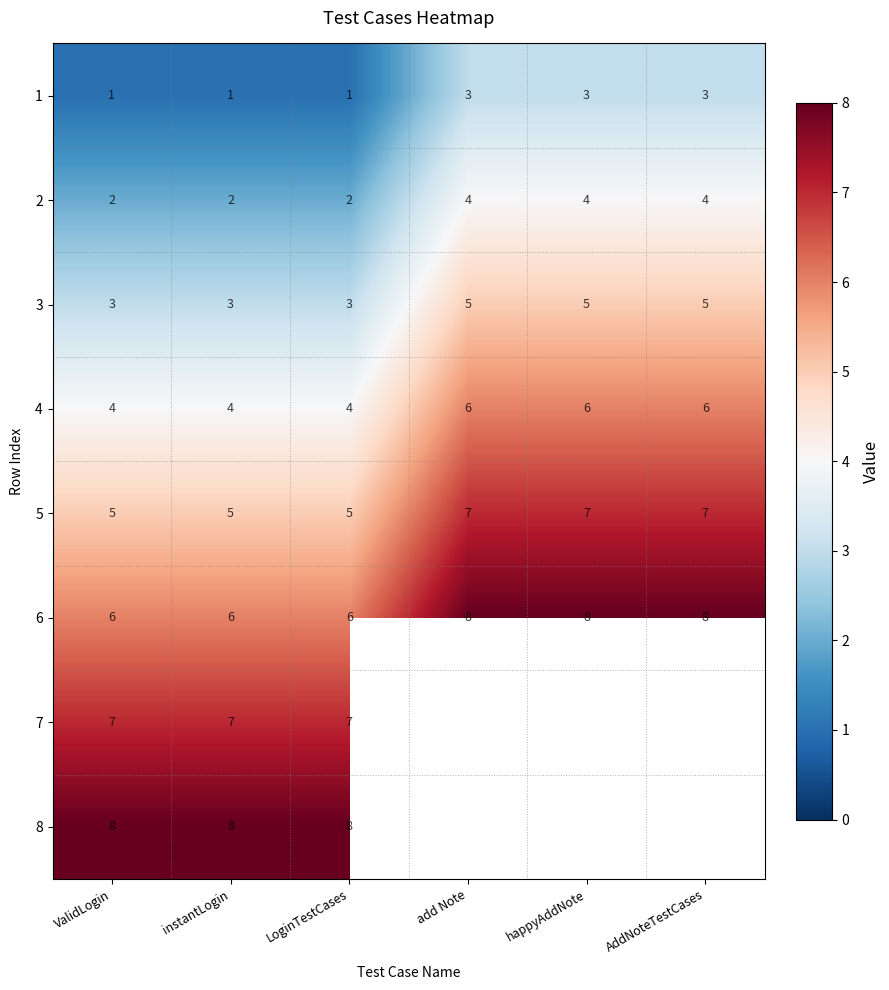

What is the greatest value displayed?

8.0